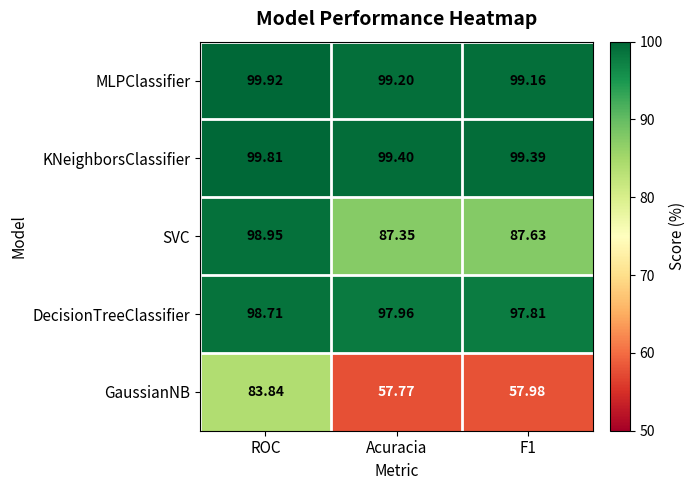

Which category has the lowest value in the GaussianNB series?

Acuracia